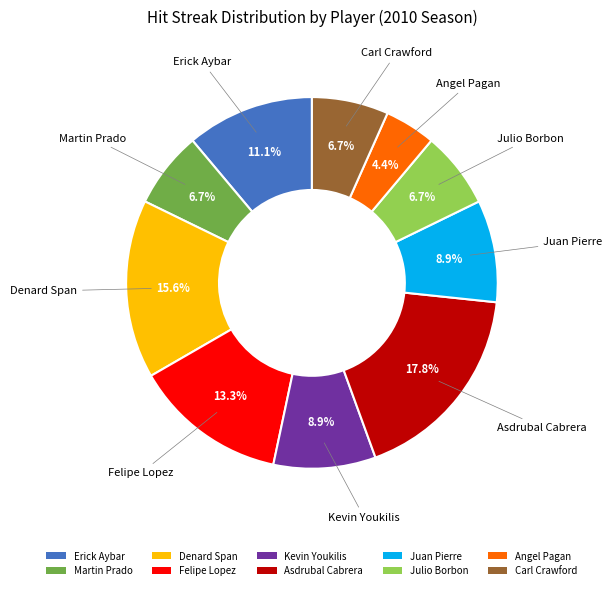

What is the smallest slice in the pie chart?

Angel Pagan